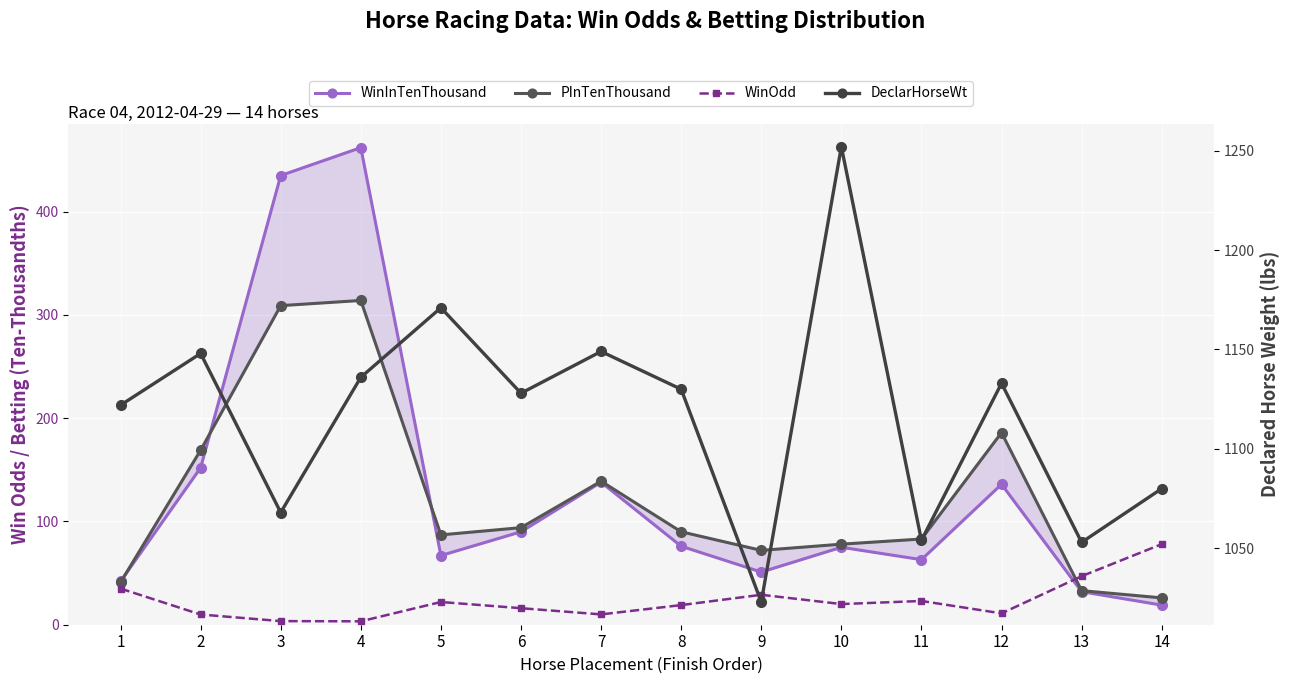

Between 10 and 12, which series saw the biggest shift?

DeclarHorseWt